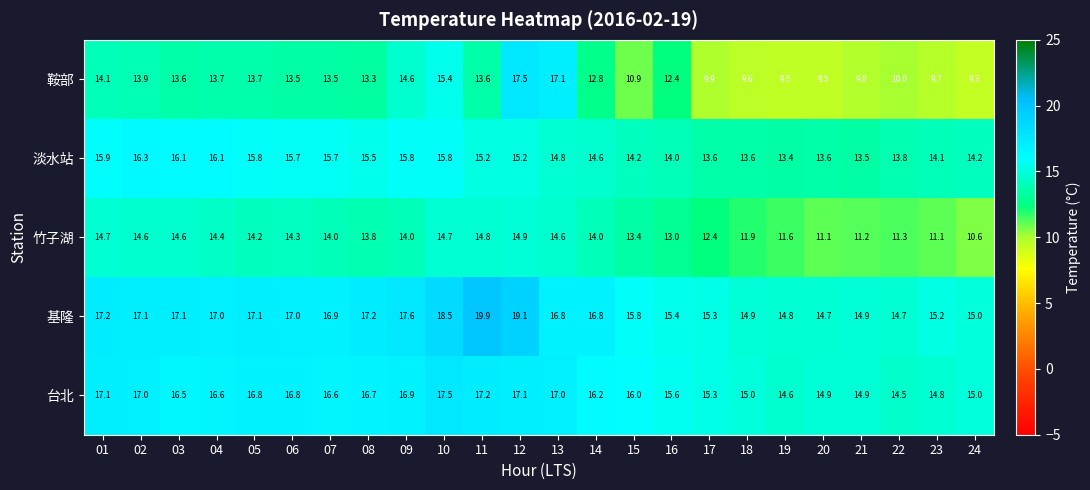

How many categories are shown in the chart?

24